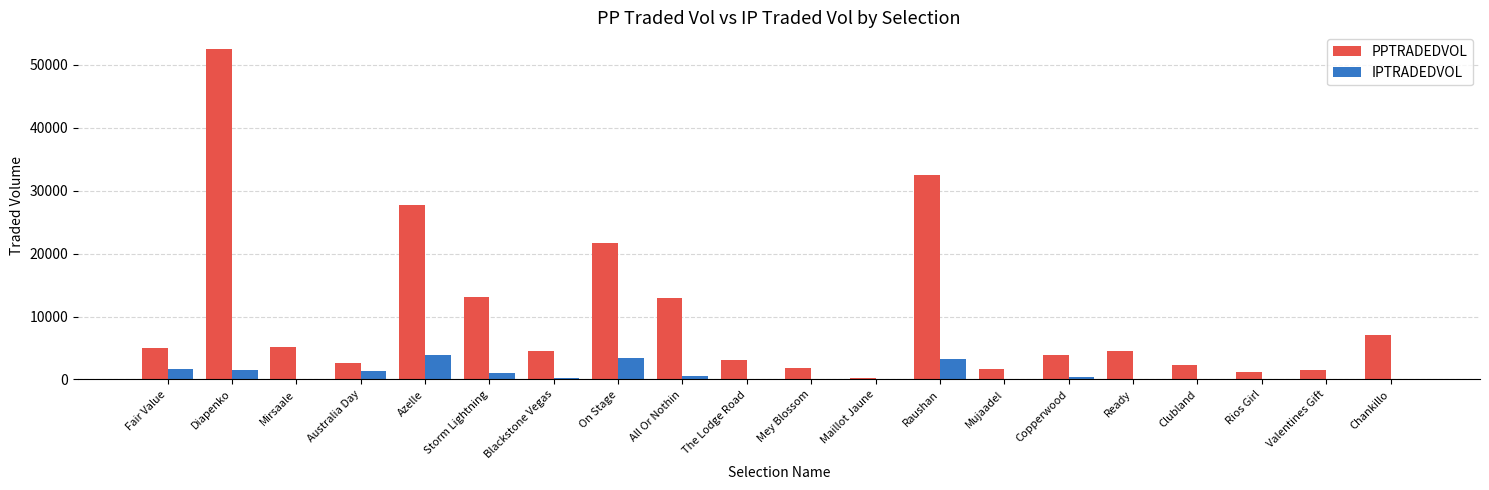

How many series are shown in this chart?

2